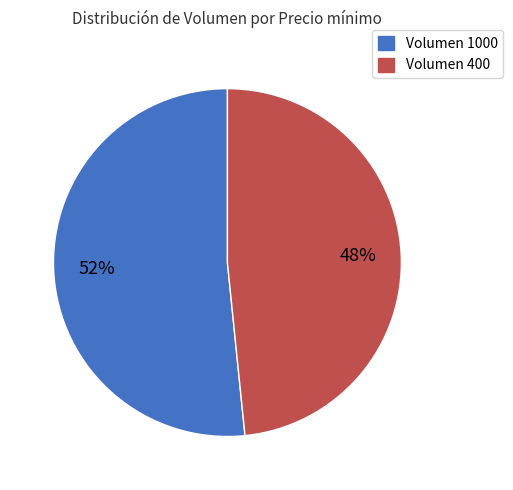

Combined, do Volumen 1000 and Volumen 400 account for over 50%?

Yes